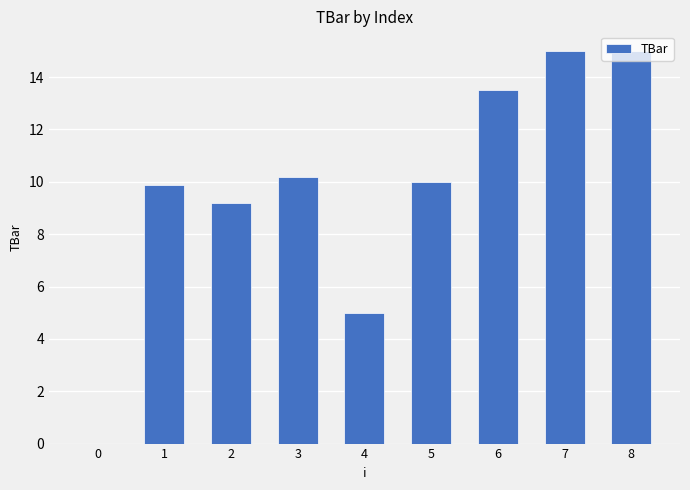

What is the sum of the values at 2 and 0?

9.2